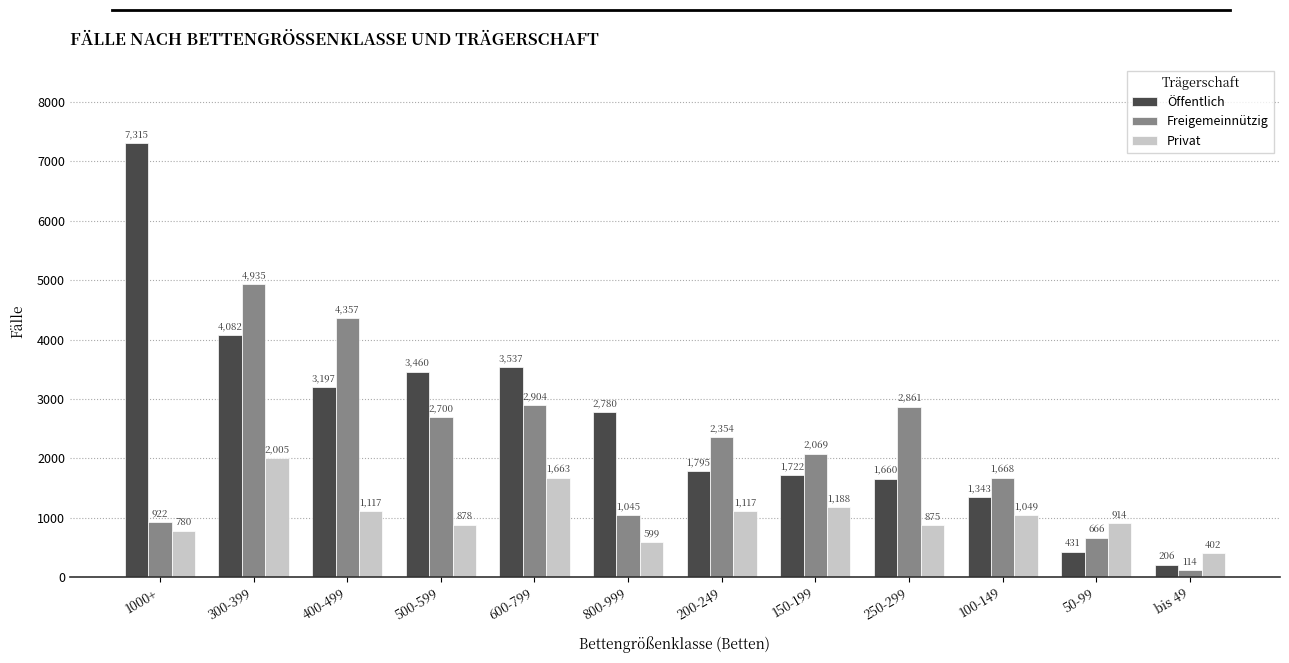

Reading left to right, list all the values displayed in this chart.

Öffentlich: 7315	4082	3197	3460	3537	2780	1795	1722	1660	1343	431	206
Freigemeinnützig: 922	4935	4357	2700	2904	1045	2354	2069	2861	1668	666	114
Privat: 780	2005	1117	878	1663	599	1117	1188	875	1049	914	402